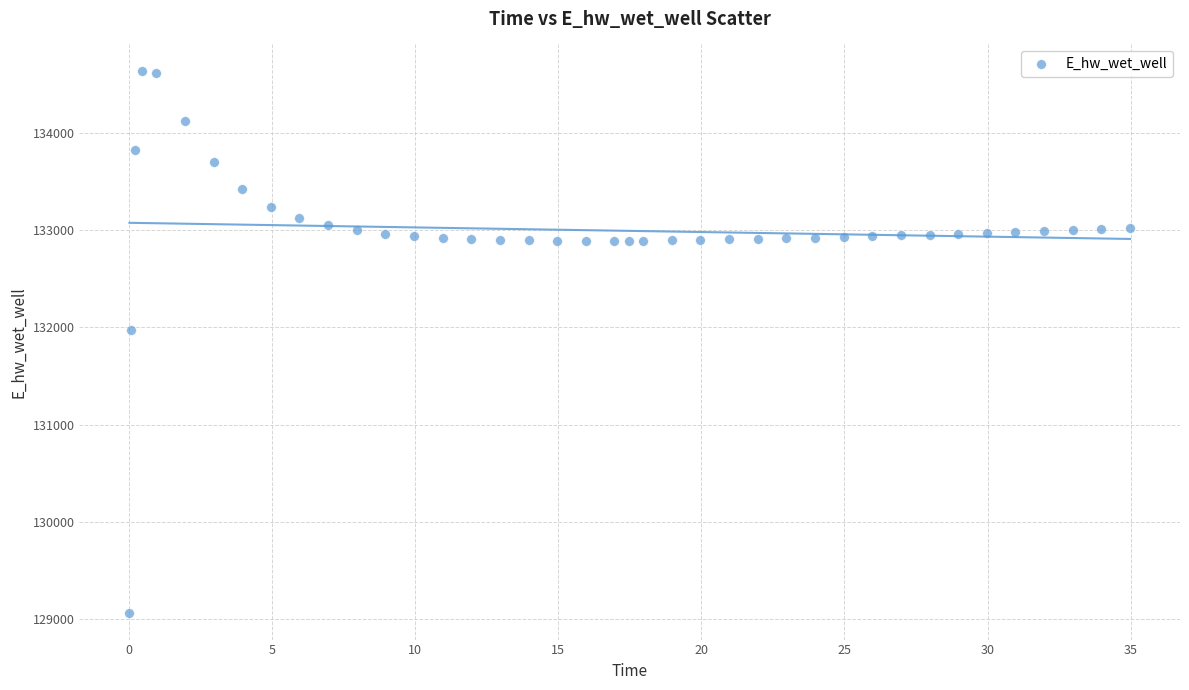

What Y value in the scatter plot is closest to 131849?

131970.0